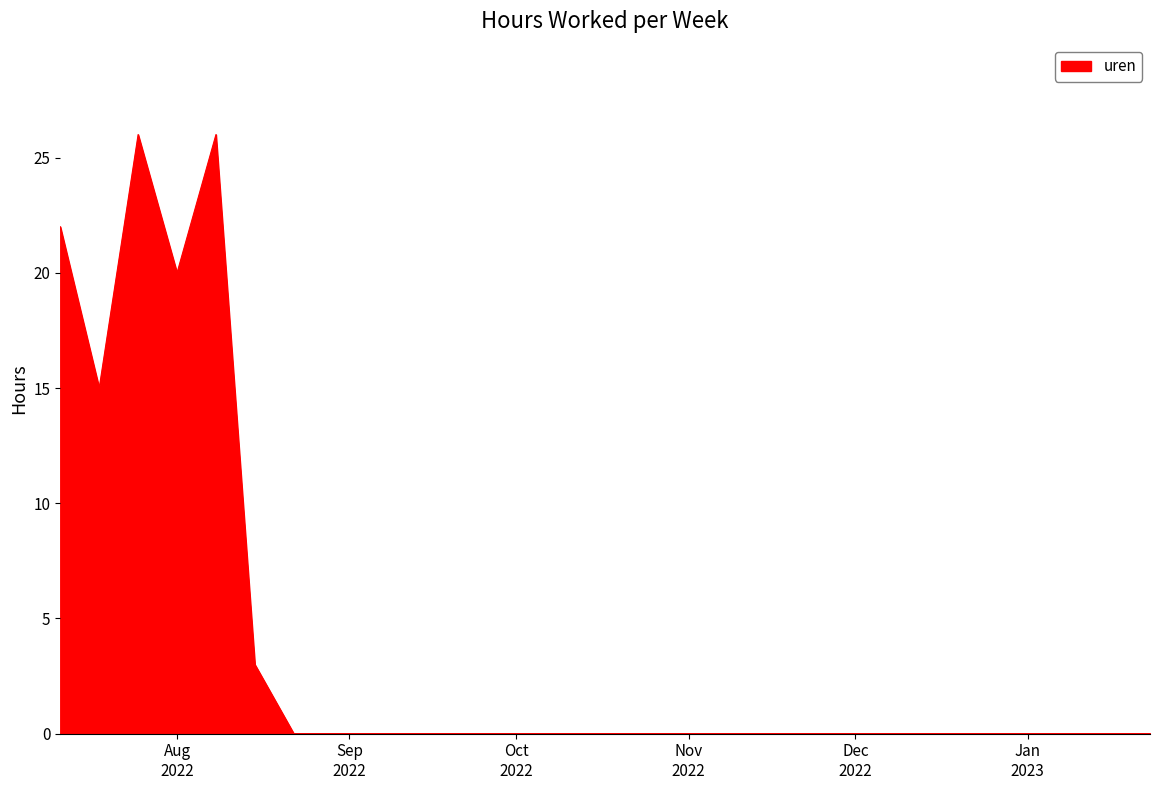

What is the difference between the maximum and minimum values?

26